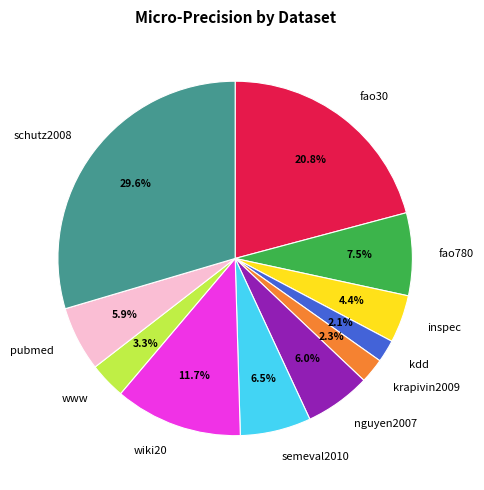

What percentage is the fao30 slice, to the nearest percent?

21%